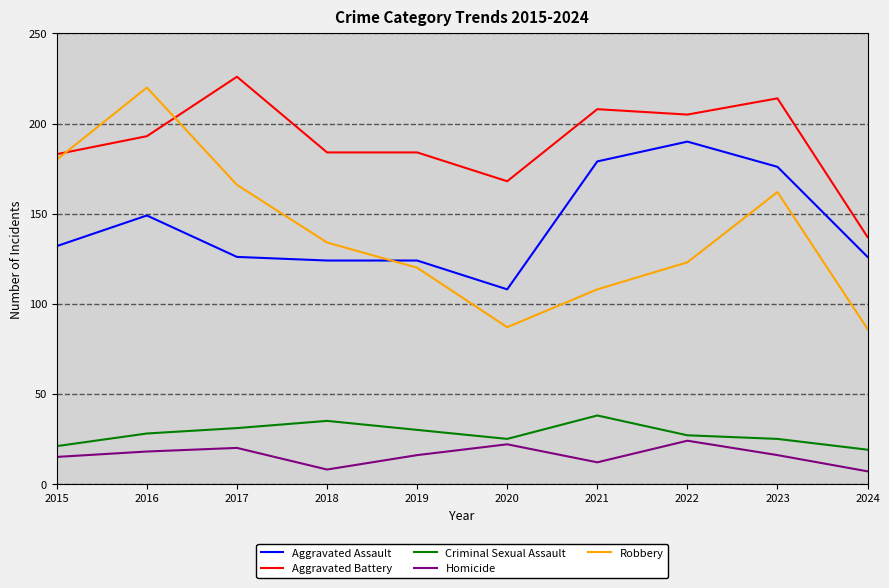

True or false: Aggravated Battery and Homicide intersect in this chart.

False